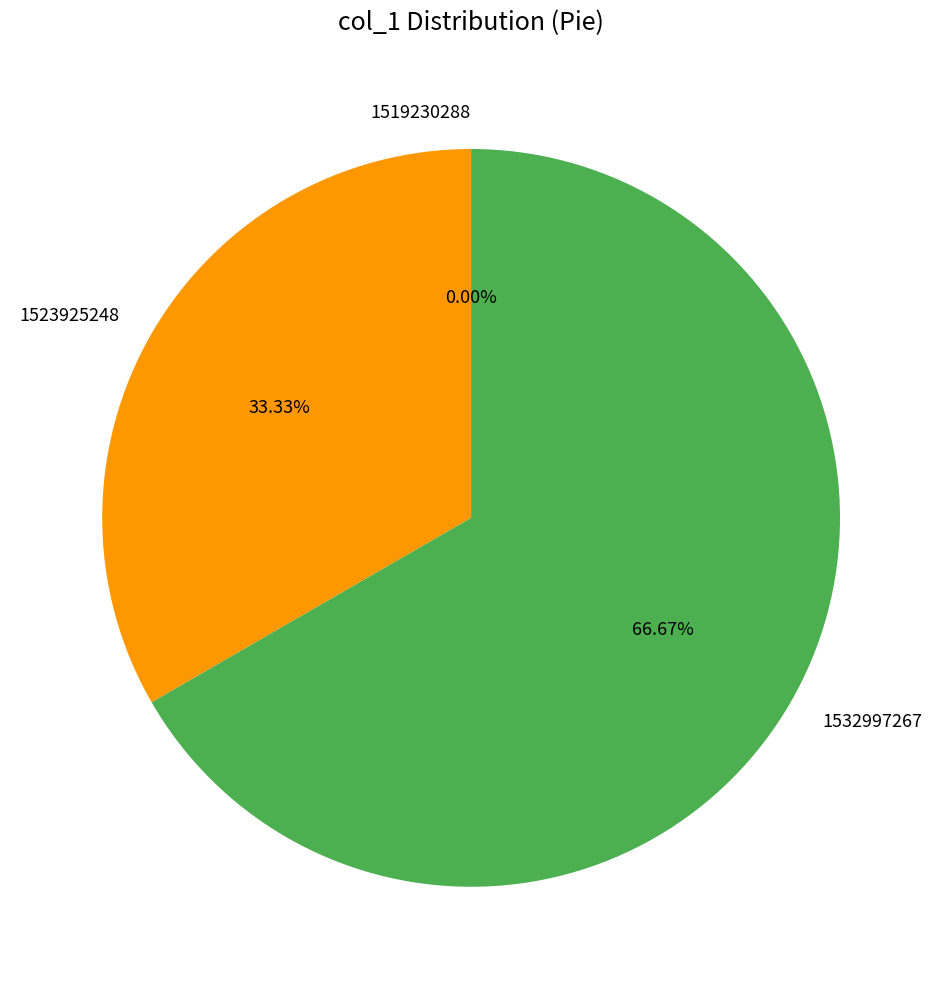

To the nearest percent, what is the difference between the 1523925248 and 1532997267 slice percentages?

33%